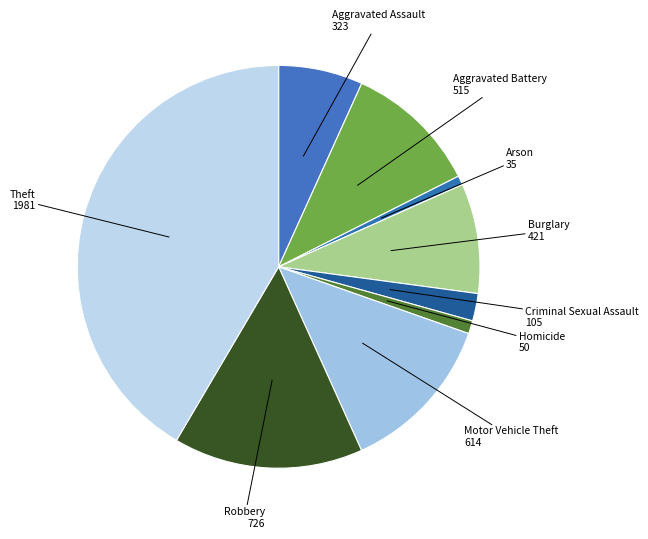

To the nearest percent, what is the average slice percentage?

11%